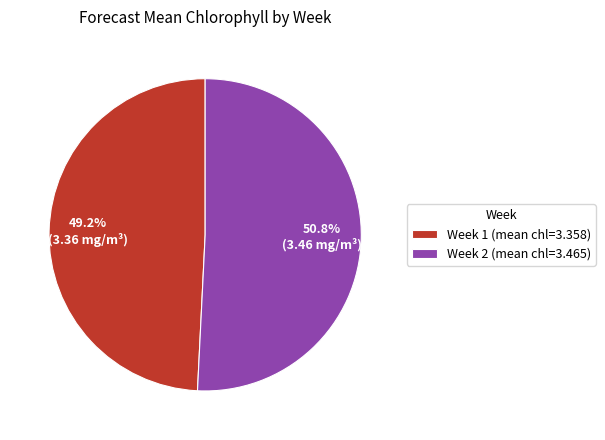

To the nearest percent, what is the combined percentage of Week 2 and Week 1?

100%